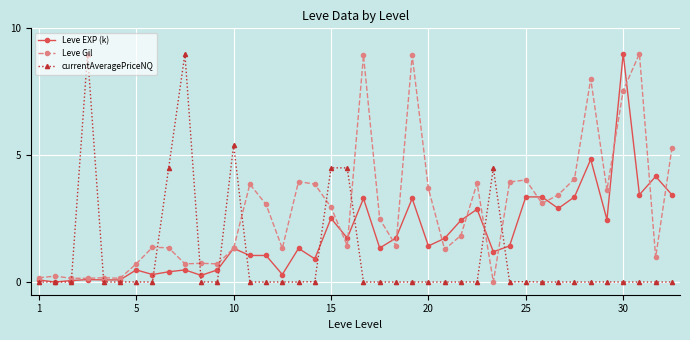

Which series has the largest total across all categories?

Leve Gil